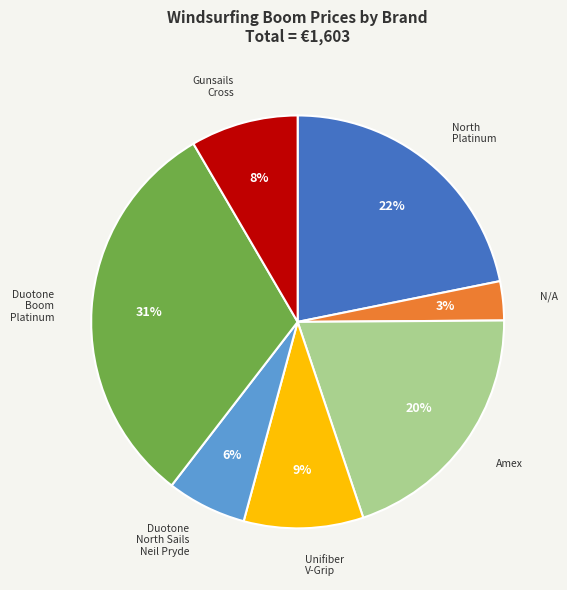

To the nearest percent, what is the average slice percentage?

14%